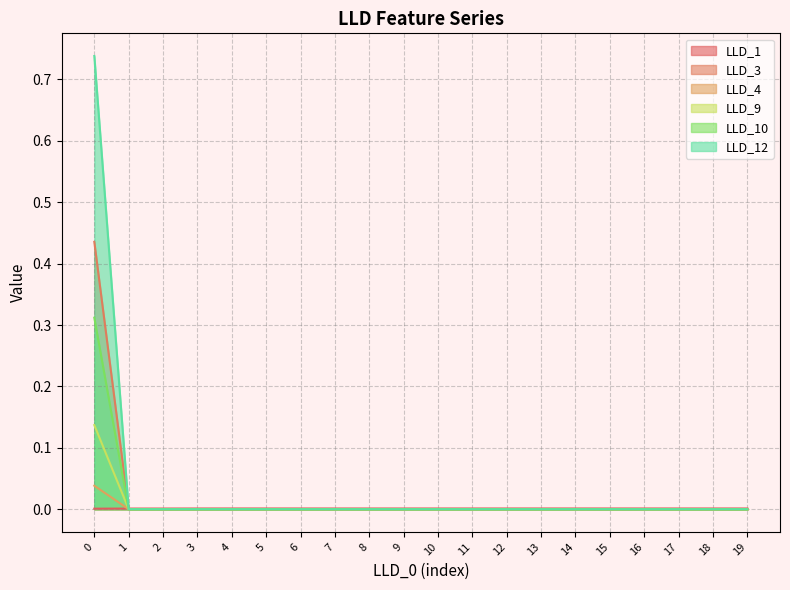

After their last crossing, which series has the higher values: LLD_4 or LLD_1?

LLD_1